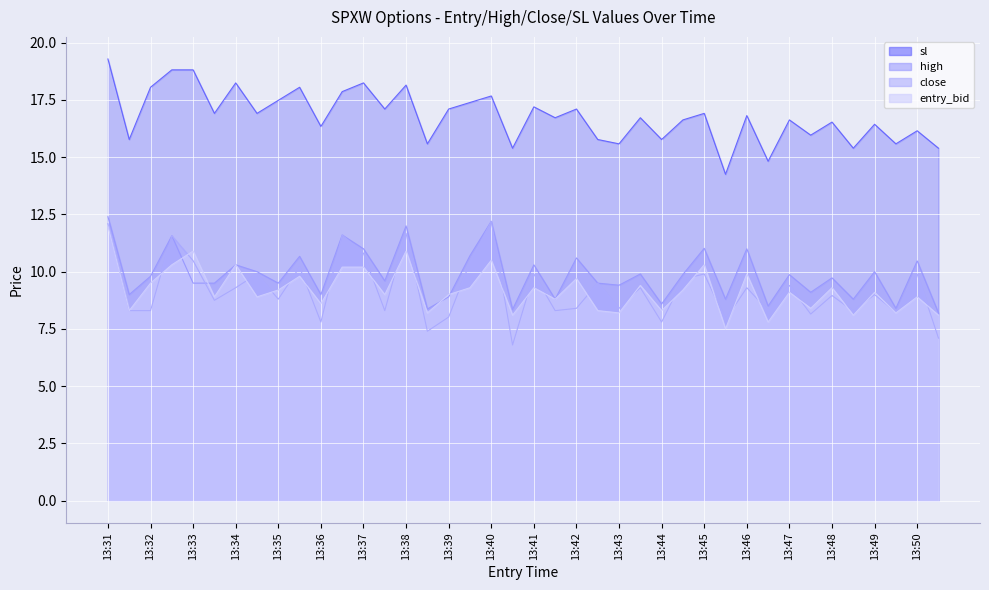

Is it true that close equals 21.8 at 13:40?

False